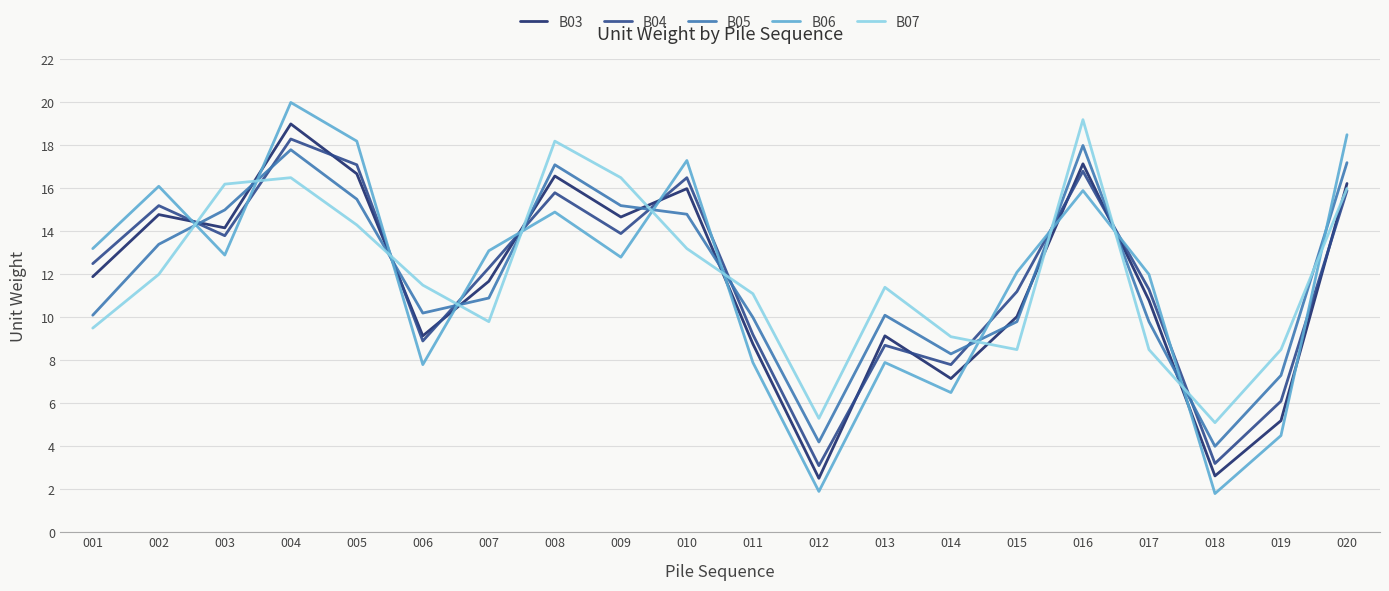

What is the difference between the maximum and minimum values in the B03 series?

16.5